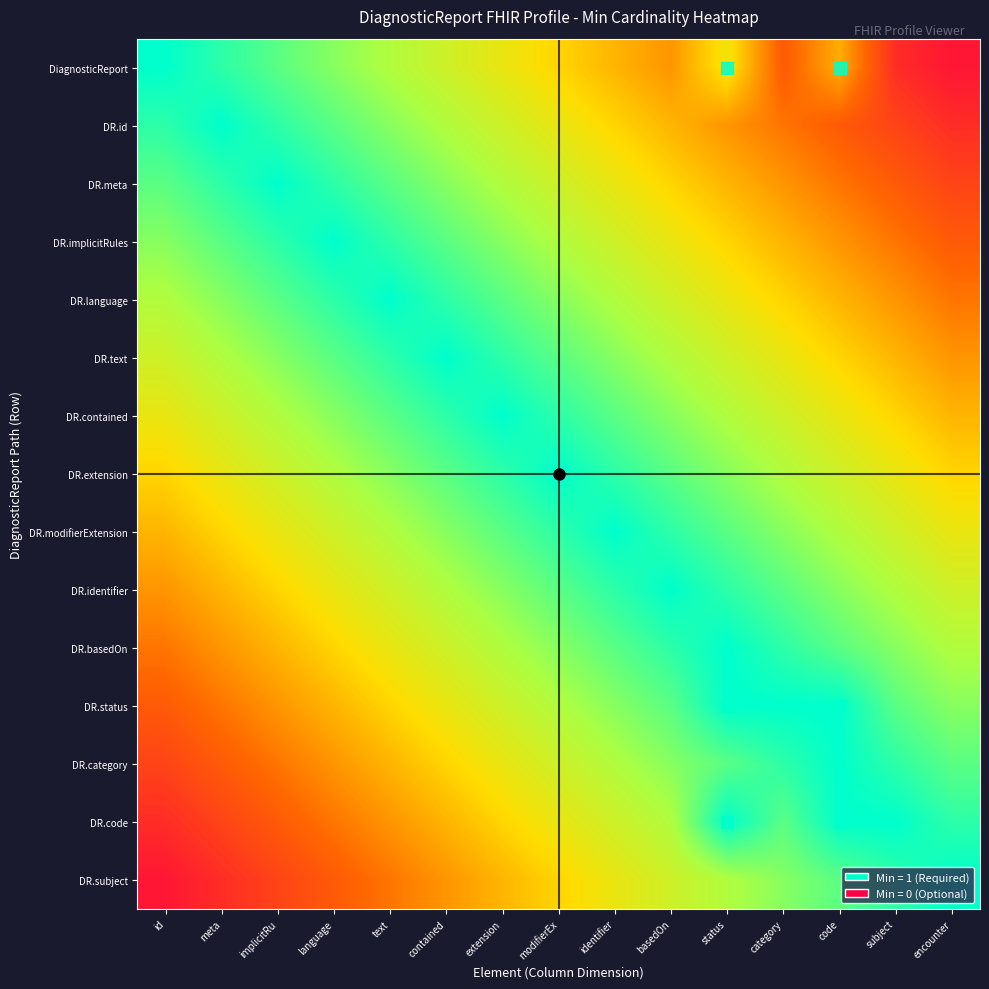

Reading left to right, extract all data points from this chart.

DiagnosticReport: id=1.0	meta=0.9	implicitRu=0.9	language=0.8	text=0.7	contained=0.7	extension=0.6	modifierEx=0.5	identifier=0.5	basedOn=0.4	status=0.6	category=0.3	code=0.4	subject=0.1	encounter=0.1
DR.id: id=0.9	meta=1.0	implicitRu=0.9	language=0.9	text=0.8	contained=0.7	extension=0.7	modifierEx=0.6	identifier=0.5	basedOn=0.5	status=0.4	category=0.3	code=0.3	subject=0.2	encounter=0.1
DR.meta: id=0.9	meta=0.9	implicitRu=1.0	language=0.9	text=0.9	contained=0.8	extension=0.7	modifierEx=0.7	identifier=0.6	basedOn=0.5	status=0.5	category=0.4	code=0.3	subject=0.3	encounter=0.2
DR.implicitRules: id=0.8	meta=0.9	implicitRu=0.9	language=1.0	text=0.9	contained=0.9	extension=0.8	modifierEx=0.7	identifier=0.7	basedOn=0.6	status=0.5	category=0.5	code=0.4	subject=0.3	encounter=0.3
DR.language: id=0.7	meta=0.8	implicitRu=0.9	language=0.9	text=1.0	contained=0.9	extension=0.9	modifierEx=0.8	identifier=0.7	basedOn=0.7	status=0.6	category=0.5	code=0.5	subject=0.4	encounter=0.3
DR.text: id=0.7	meta=0.7	implicitRu=0.8	language=0.9	text=0.9	contained=1.0	extension=0.9	modifierEx=0.9	identifier=0.8	basedOn=0.7	status=0.7	category=0.6	code=0.5	subject=0.5	encounter=0.4
DR.contained: id=0.6	meta=0.7	implicitRu=0.7	language=0.8	text=0.9	contained=0.9	extension=1.0	modifierEx=0.9	identifier=0.9	basedOn=0.8	status=0.7	category=0.7	code=0.6	subject=0.5	encounter=0.5
DR.extension: id=0.5	meta=0.6	implicitRu=0.7	language=0.7	text=0.8	contained=0.9	extension=0.9	modifierEx=1.0	identifier=0.9	basedOn=0.9	status=0.8	category=0.7	code=0.7	subject=0.6	encounter=0.5
DR.modifierExtension: id=0.5	meta=0.5	implicitRu=0.6	language=0.7	text=0.7	contained=0.8	extension=0.9	modifierEx=0.9	identifier=1.0	basedOn=0.9	status=0.9	category=0.8	code=0.7	subject=0.7	encounter=0.6
DR.identifier: id=0.4	meta=0.5	implicitRu=0.5	language=0.6	text=0.7	contained=0.7	extension=0.8	modifierEx=0.9	identifier=0.9	basedOn=1.0	status=0.9	category=0.9	code=0.8	subject=0.7	encounter=0.7
DR.basedOn: id=0.3	meta=0.4	implicitRu=0.5	language=0.5	text=0.6	contained=0.7	extension=0.7	modifierEx=0.8	identifier=0.9	basedOn=0.9	status=1.0	category=0.9	code=0.9	subject=0.8	encounter=0.7
DR.status: id=0.3	meta=0.3	implicitRu=0.4	language=0.5	text=0.5	contained=0.6	extension=0.7	modifierEx=0.7	identifier=0.8	basedOn=0.9	status=1.0	category=1.0	code=1.0	subject=0.9	encounter=0.8
DR.category: id=0.2	meta=0.3	implicitRu=0.3	language=0.4	text=0.5	contained=0.5	extension=0.6	modifierEx=0.7	identifier=0.7	basedOn=0.8	status=0.9	category=0.9	code=1.0	subject=0.9	encounter=0.9
DR.code: id=0.1	meta=0.2	implicitRu=0.3	language=0.3	text=0.4	contained=0.5	extension=0.5	modifierEx=0.6	identifier=0.7	basedOn=0.7	status=1.0	category=0.9	code=1.0	subject=1.0	encounter=0.9
DR.subject: id=0.1	meta=0.1	implicitRu=0.2	language=0.3	text=0.3	contained=0.4	extension=0.5	modifierEx=0.5	identifier=0.6	basedOn=0.7	status=0.7	category=0.8	code=0.9	subject=0.9	encounter=1.0